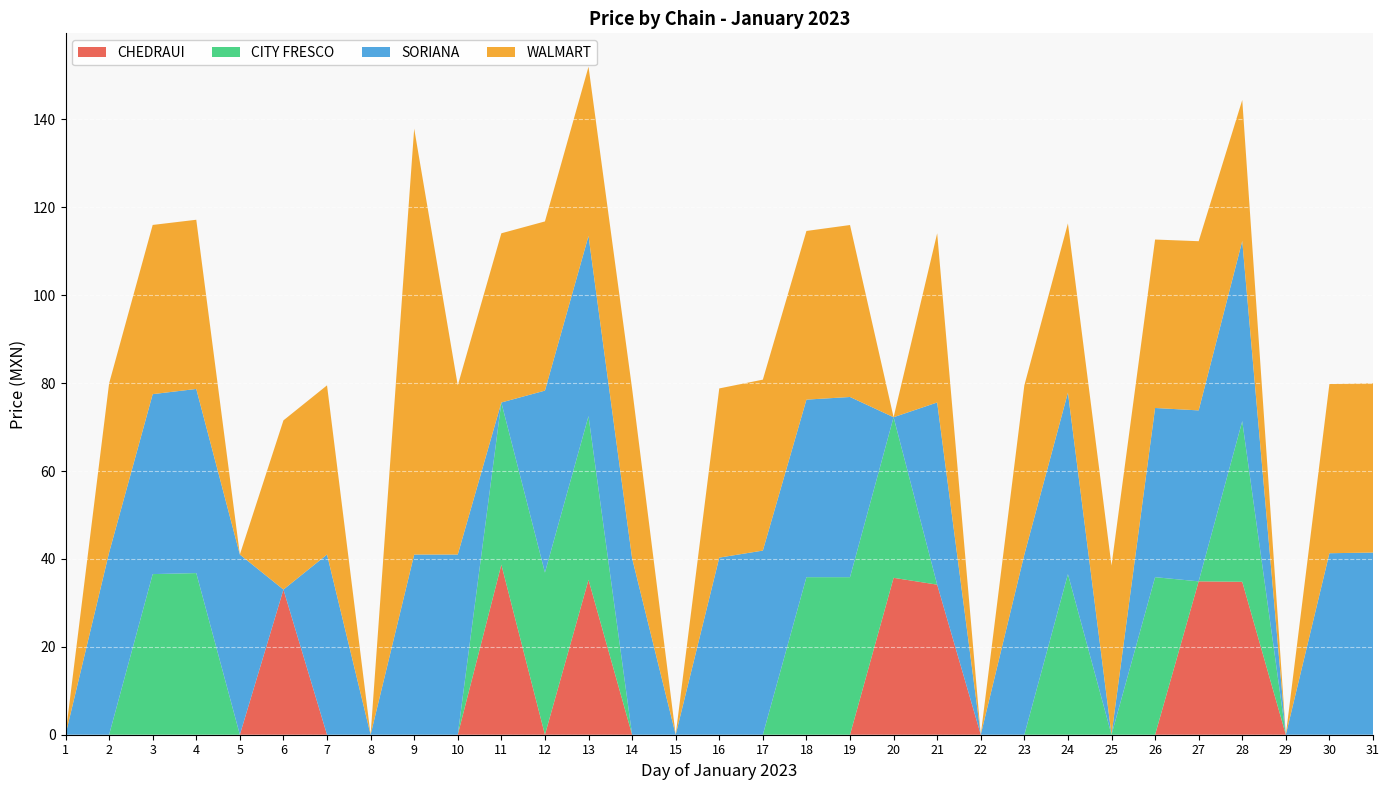

Reading right to left, list all the values displayed in this chart.

CHEDRAUI: 31=0.0	30=0.0	29=0.0	28=34.8	27=34.9	26=0.0	25=0.0	24=0.0	23=0.0	22=0.0	21=34.1	20=35.7	19=0.0	18=0.0	17=0.0	16=0.0	15=0.0	14=0.0	13=35.2	12=0.0	11=38.7	10=0.0	9=0.0	8=0.0	7=0.0	6=33.0	5=0.0	4=0.0	3=0.0	2=0.0	1=0.0
CITY FRESCO: 31=0.0	30=0.0	29=0.0	28=36.5	27=0.0	26=35.9	25=0.0	24=36.5	23=0.0	22=0.0	21=0.0	20=36.5	19=35.9	18=35.9	17=0.0	16=0.0	15=0.0	14=0.0	13=37.2	12=36.9	11=36.9	10=0.0	9=0.0	8=0.0	7=0.0	6=0.0	5=0.0	4=36.8	3=36.5	2=0.0	1=0.0
SORIANA: 31=41.5	30=41.3	29=0.0	28=41.0	27=38.9	26=38.5	25=0.0	24=41.3	23=41.0	22=0.0	21=41.5	20=0.0	19=41.0	18=40.4	17=41.9	16=40.3	15=0.0	14=40.2	13=41.0	12=41.4	11=0.0	10=41.0	9=41.0	8=0.0	7=41.0	6=0.0	5=41.0	4=41.9	3=41.0	2=41.5	1=0.0
WALMART: 31=38.5	30=38.5	29=0.0	28=32.1	27=38.5	26=38.3	25=38.5	24=38.5	23=38.5	22=0.0	21=38.5	20=0.0	19=39.1	18=38.4	17=38.9	16=38.5	15=0.0	14=38.6	13=38.5	12=38.5	11=38.5	10=38.5	9=96.9	8=0.0	7=38.5	6=38.5	5=0.0	4=38.5	3=38.5	2=38.5	1=0.0